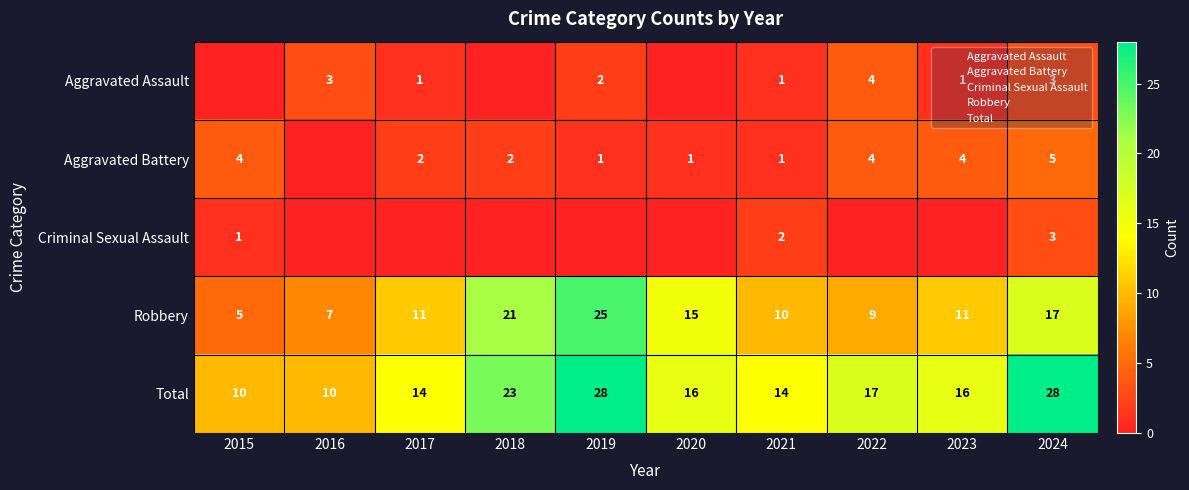

At 2022, list the series in order from smallest to largest.

Criminal Sexual Assault, Aggravated Assault, Aggravated Battery, Robbery, Total